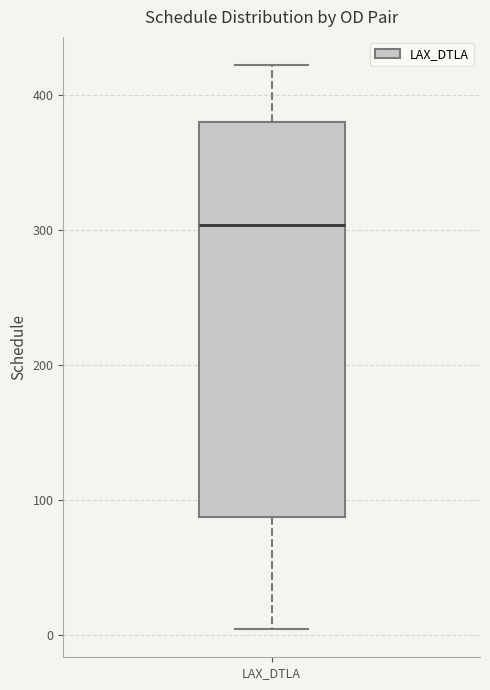

Transcribe this box plot: give where the median line is, the range the box spans, and where the two whiskers end, as read against the y-axis. The values are not printed on the chart, so give them approximately, as read against the axis.

median 300, box 90 to 380, whiskers 0 to 420